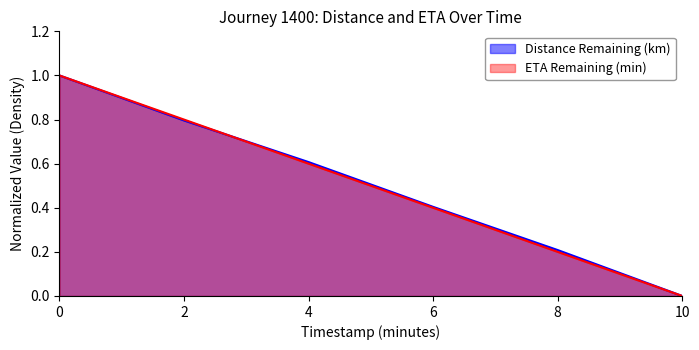

The value of ETA Remaining (min) at 0 is 1.8. True or false?

False